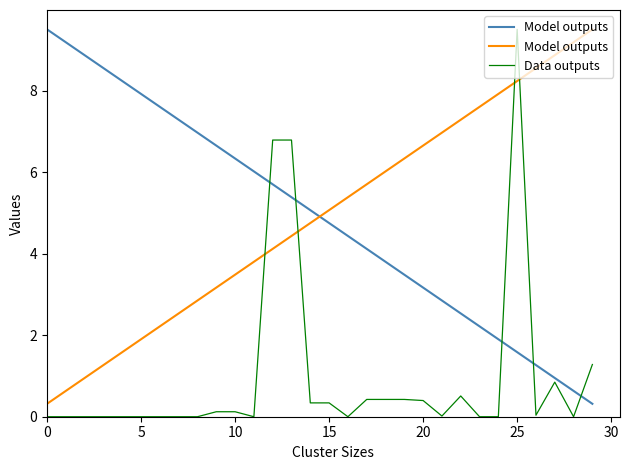

At how many categories does at least one series exceed 0?

30